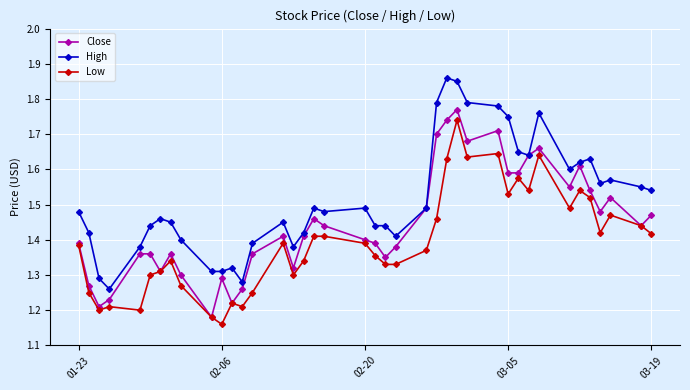

Count the Close values in the range 1 to 2.

40